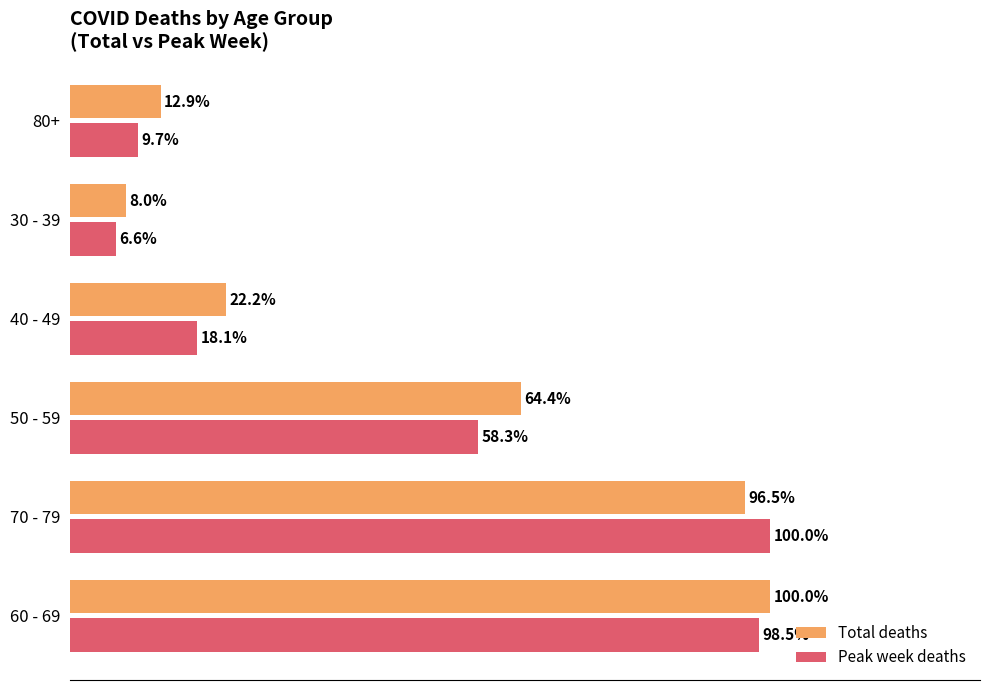

Rank the series at 50 - 59 from lowest to highest value.

Peak week deaths, Total deaths